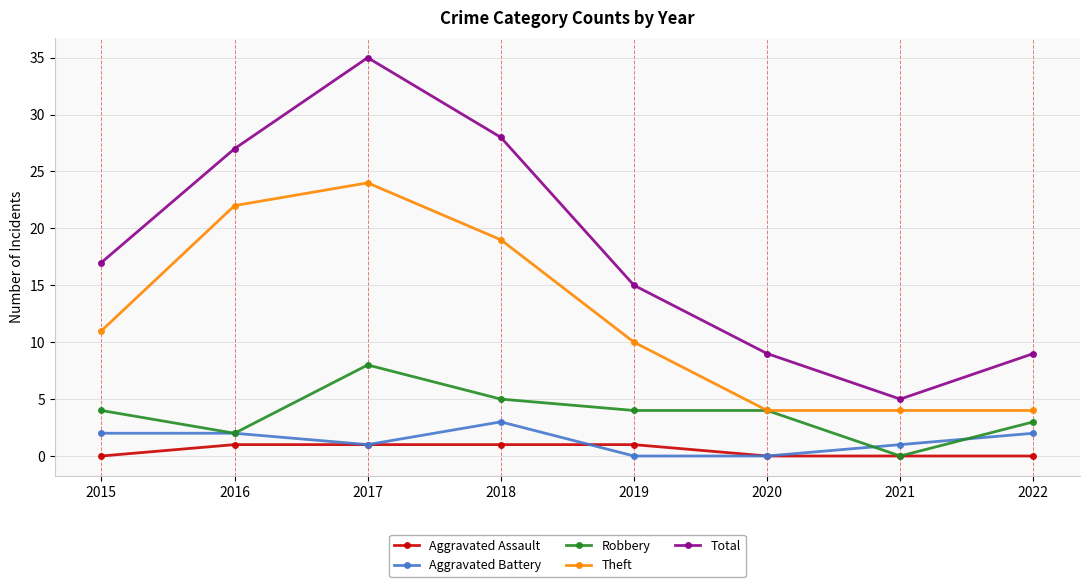

How many lines are shown in the chart?

5